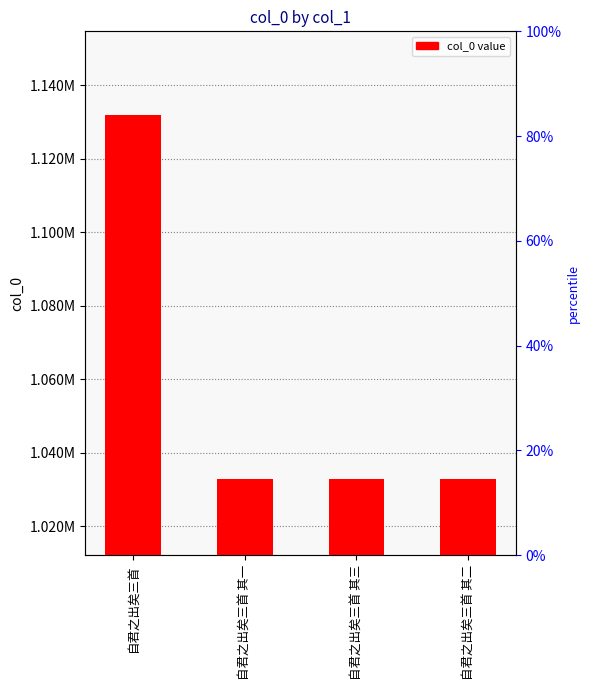

Where does the data first go above 1032829?

自君之出矣三首